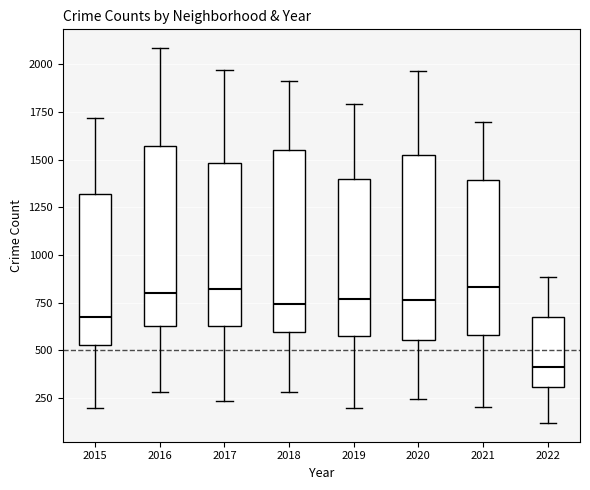

Where does the upper whisker of the box at x = 2020 end on the y-axis? The values are not printed on the chart, so give them approximately, as read against the axis.

1950